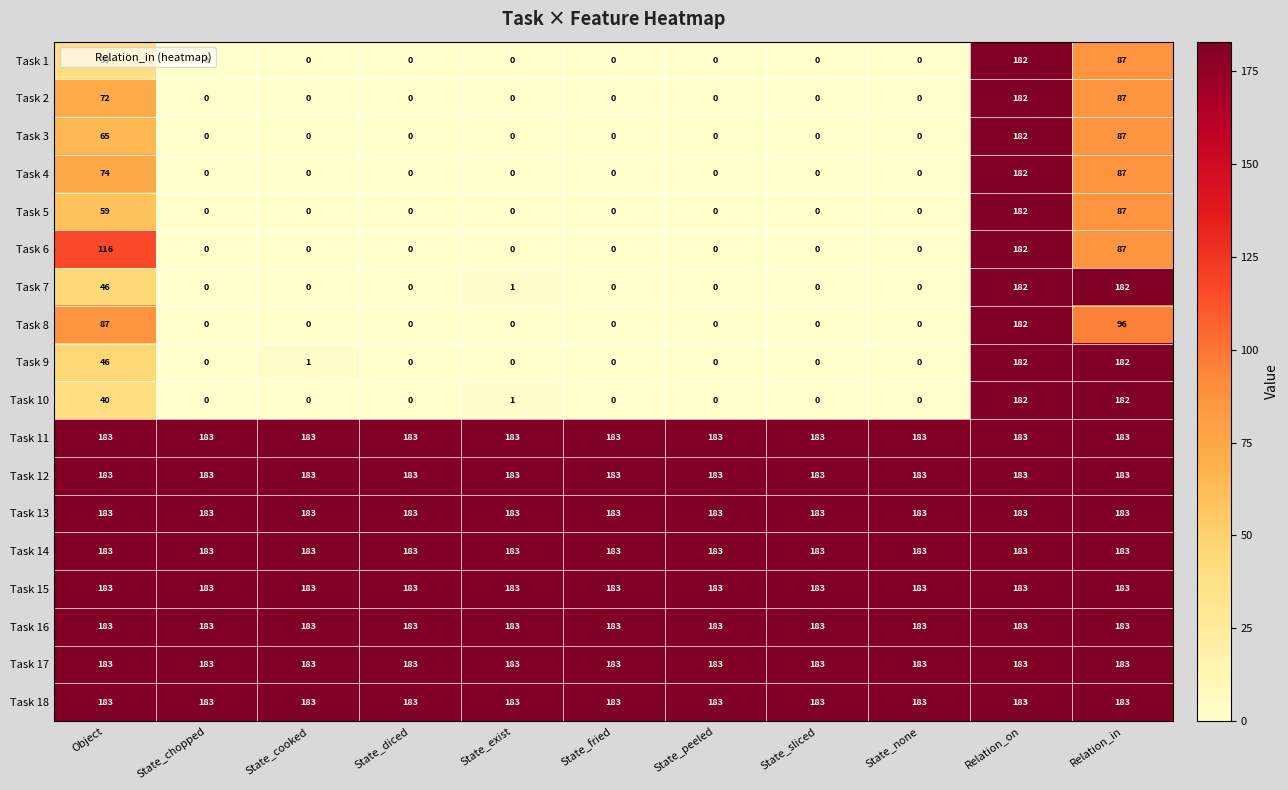

What is the maximum value shown in the chart?

183